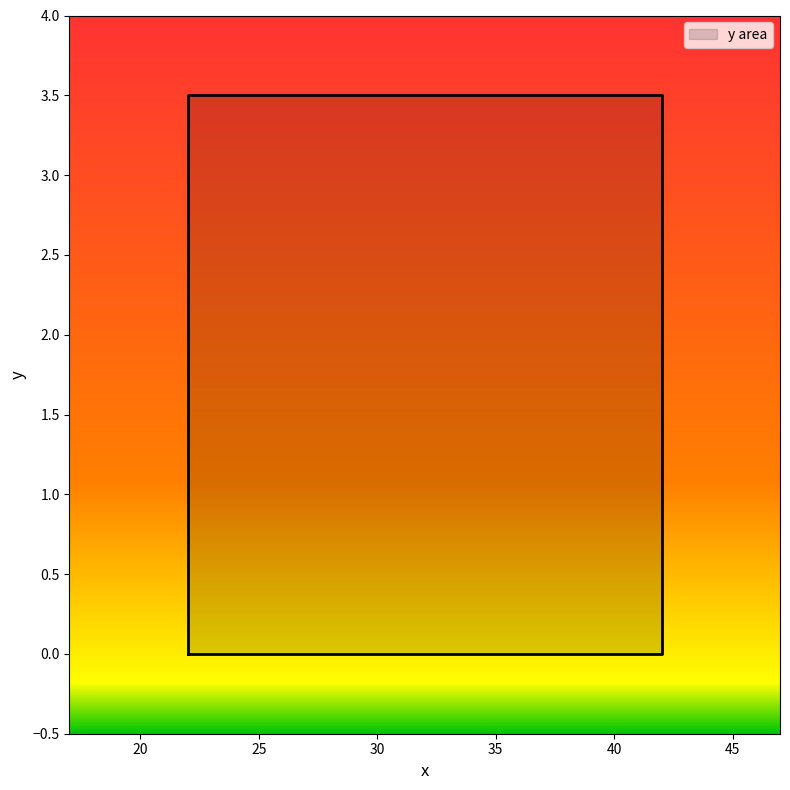

Reading left to right, extract all data points from this chart.

0=0.0	1=0.0	2=3.5	3=3.5